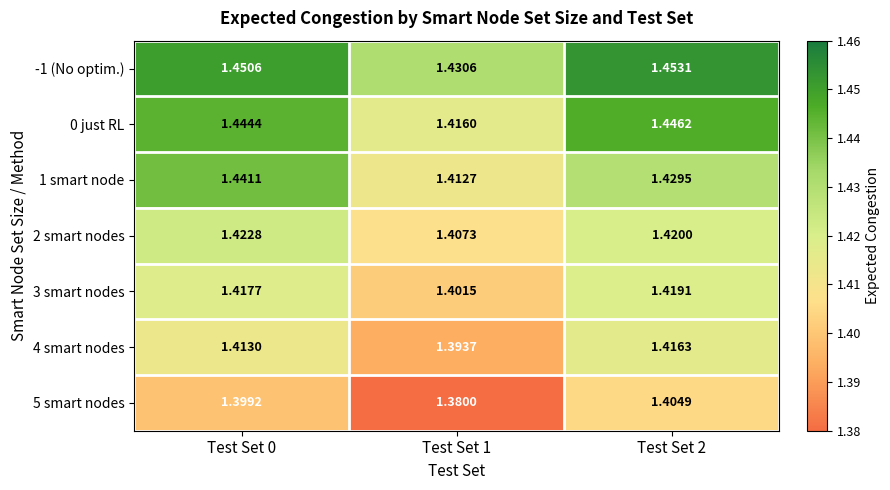

Which series has the largest total across all categories?

-1 (No optim.)